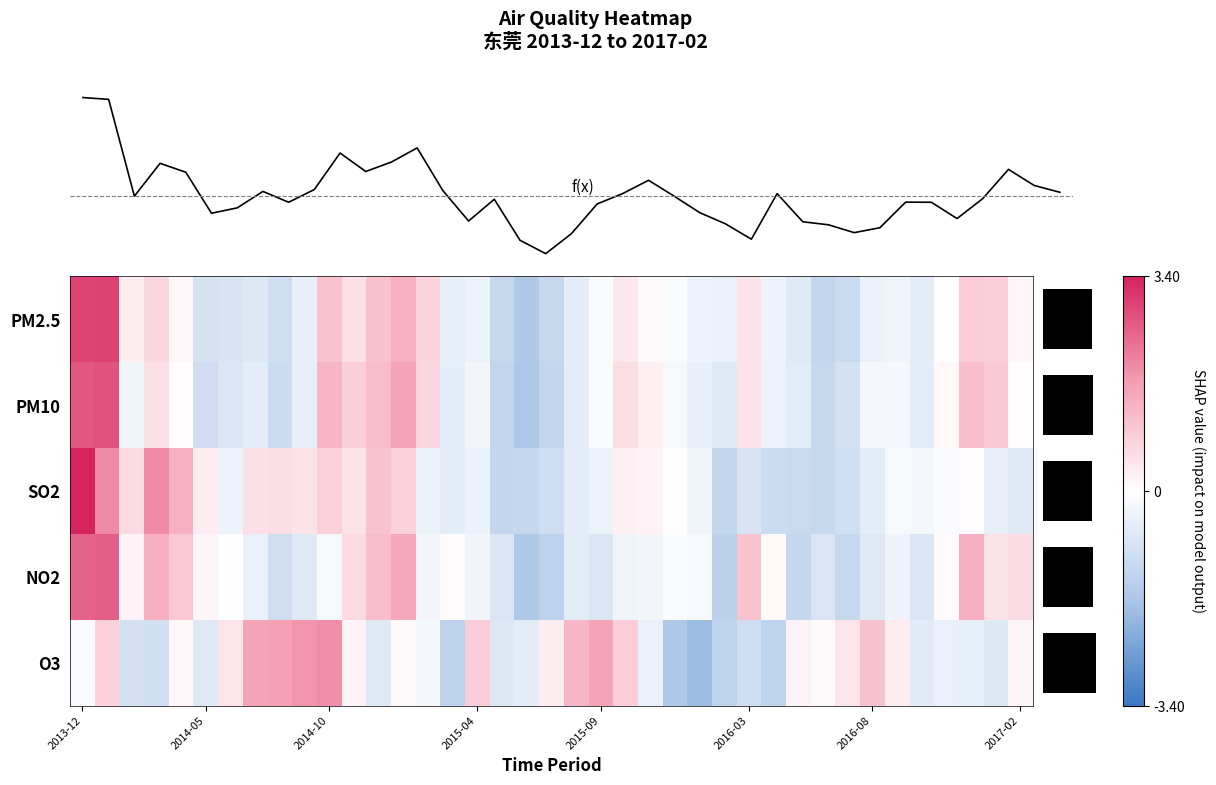

What is the highest value of the PM2.5 series?

3.0